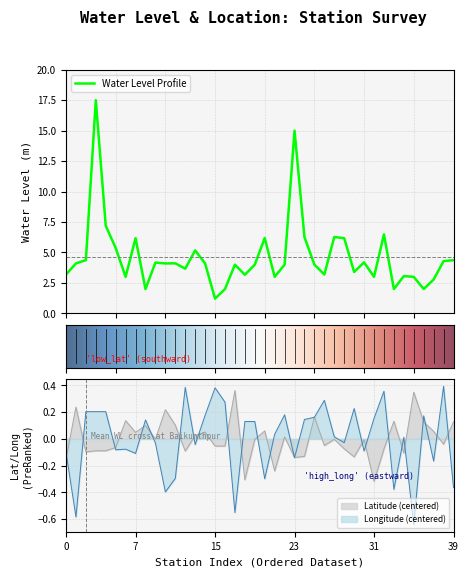

Between 3 and 4, which is larger?

3